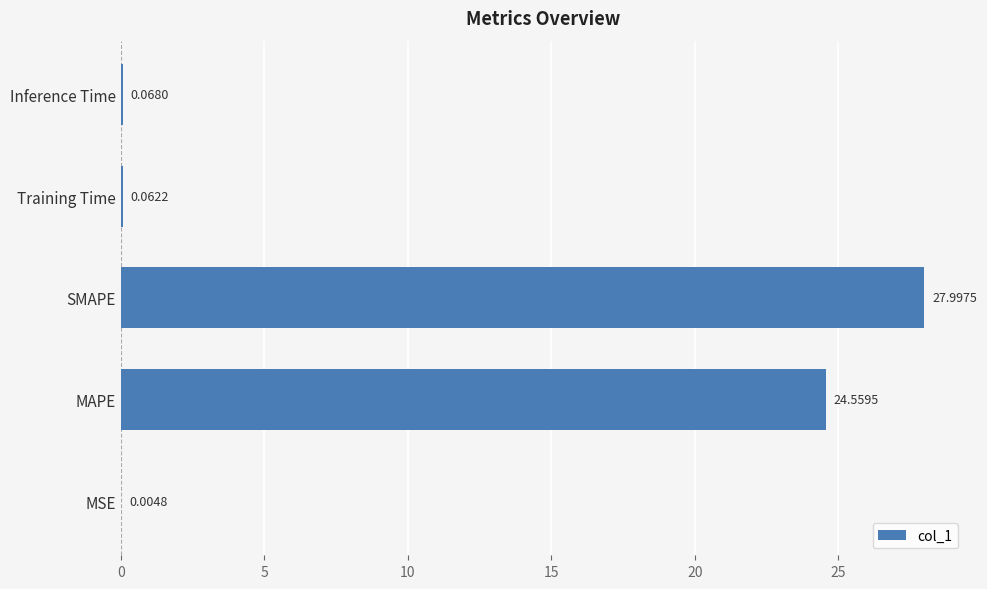

What is the change in value from MSE to SMAPE?

+28.0